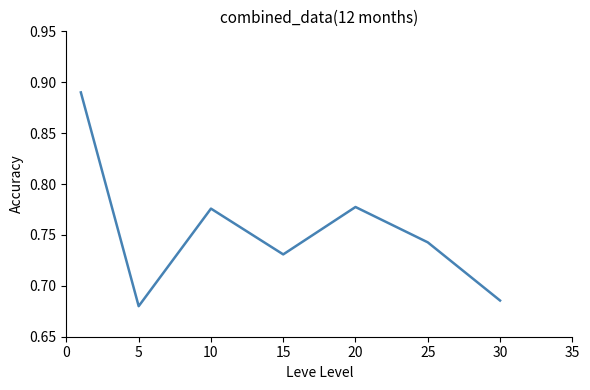

What is the sum of all values?

5.3